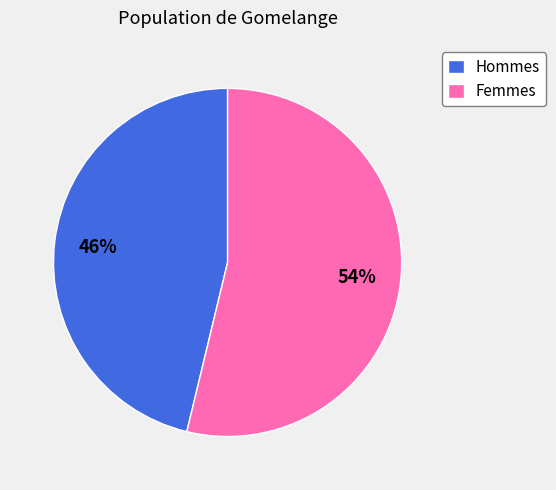

To the nearest percent, what percentage of the pie is Femmes?

54%